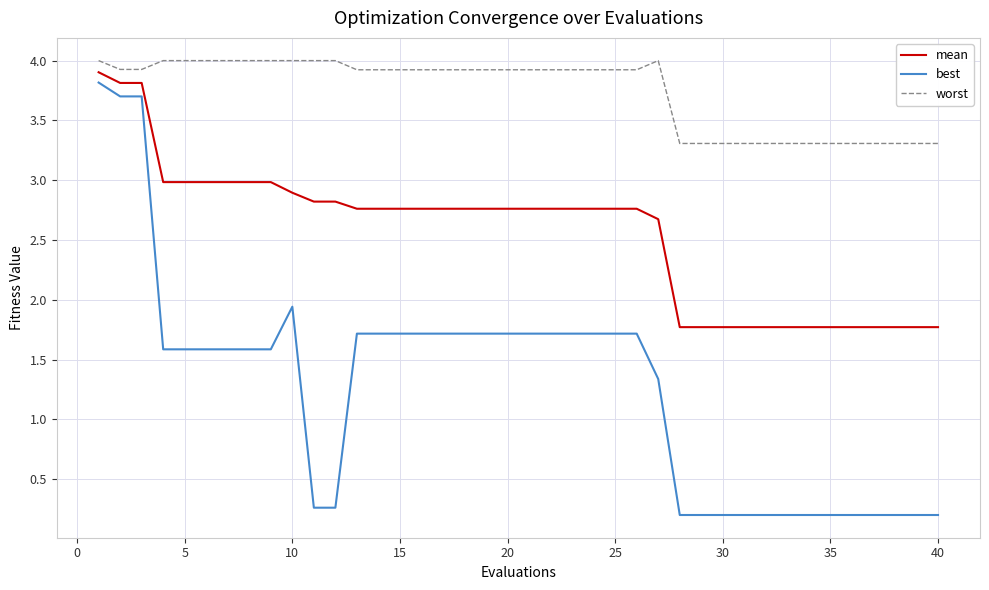

Which series has the largest total across all categories?

worst